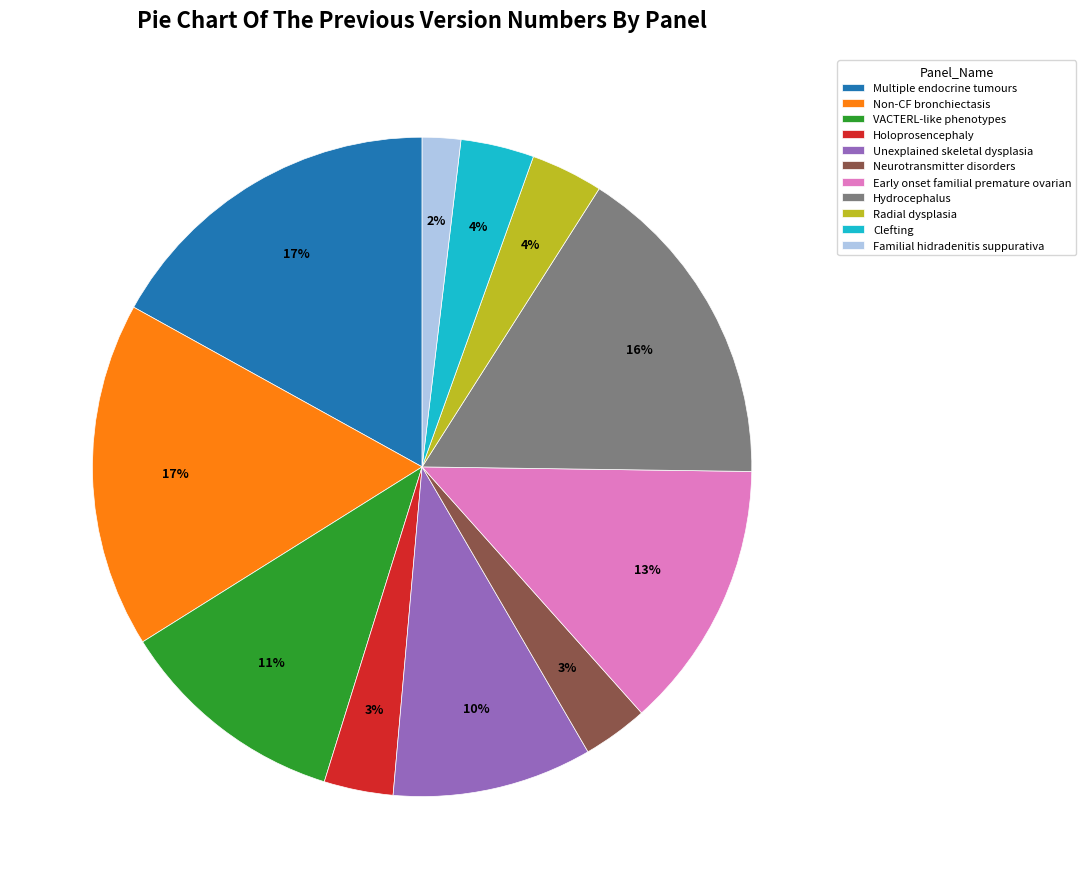

To the nearest percent, what is the difference between the largest and smallest slice percentages?

15%